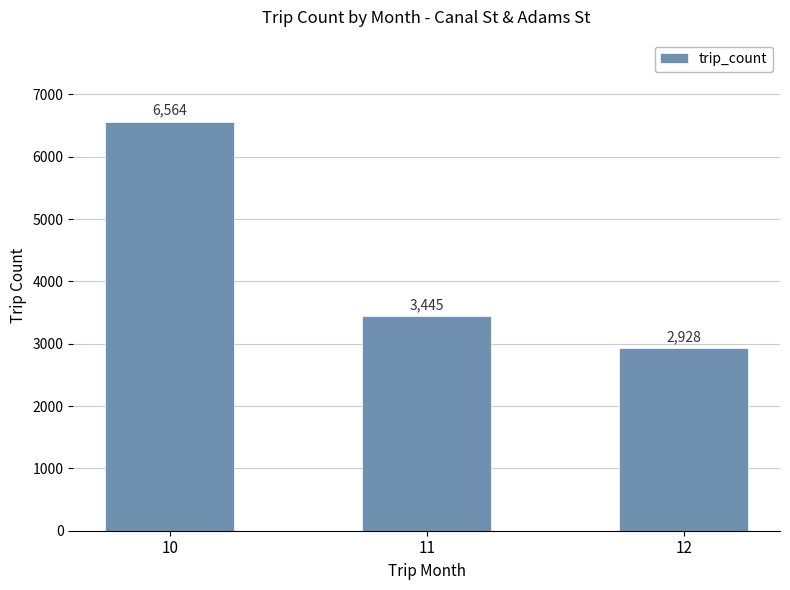

How many values are between 2928 and 6564?

3